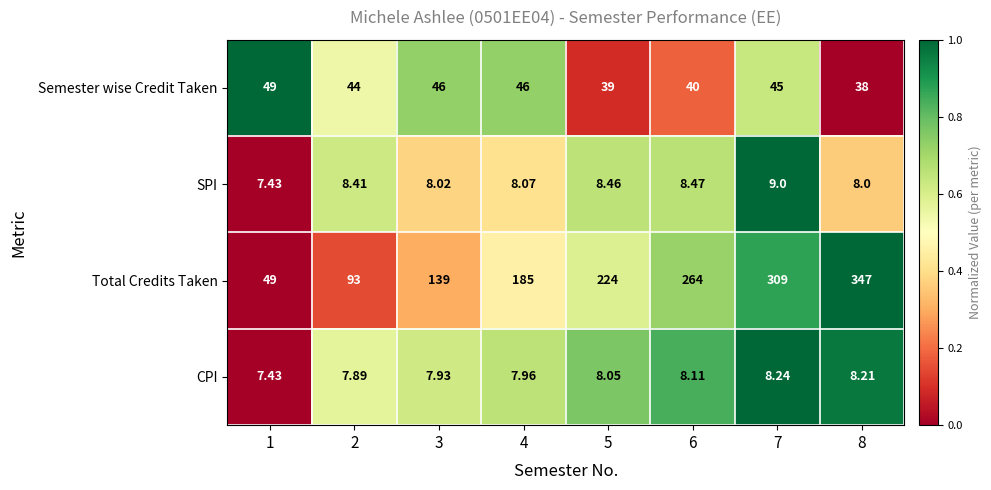

Which series has the largest total across all categories?

Total Credits Taken